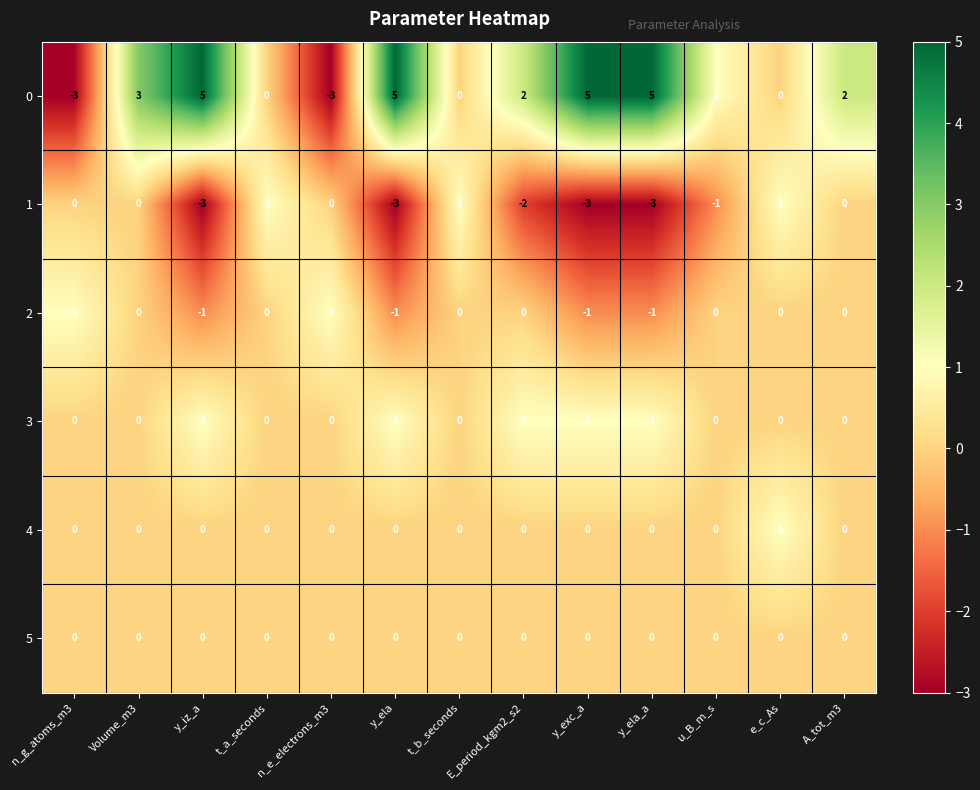

What is the minimum value shown in the chart?

-3